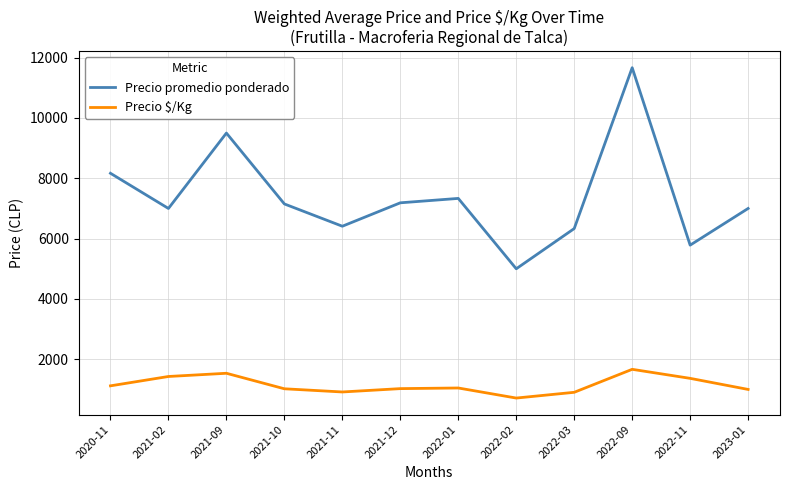

Count the number of categories in the chart.

12